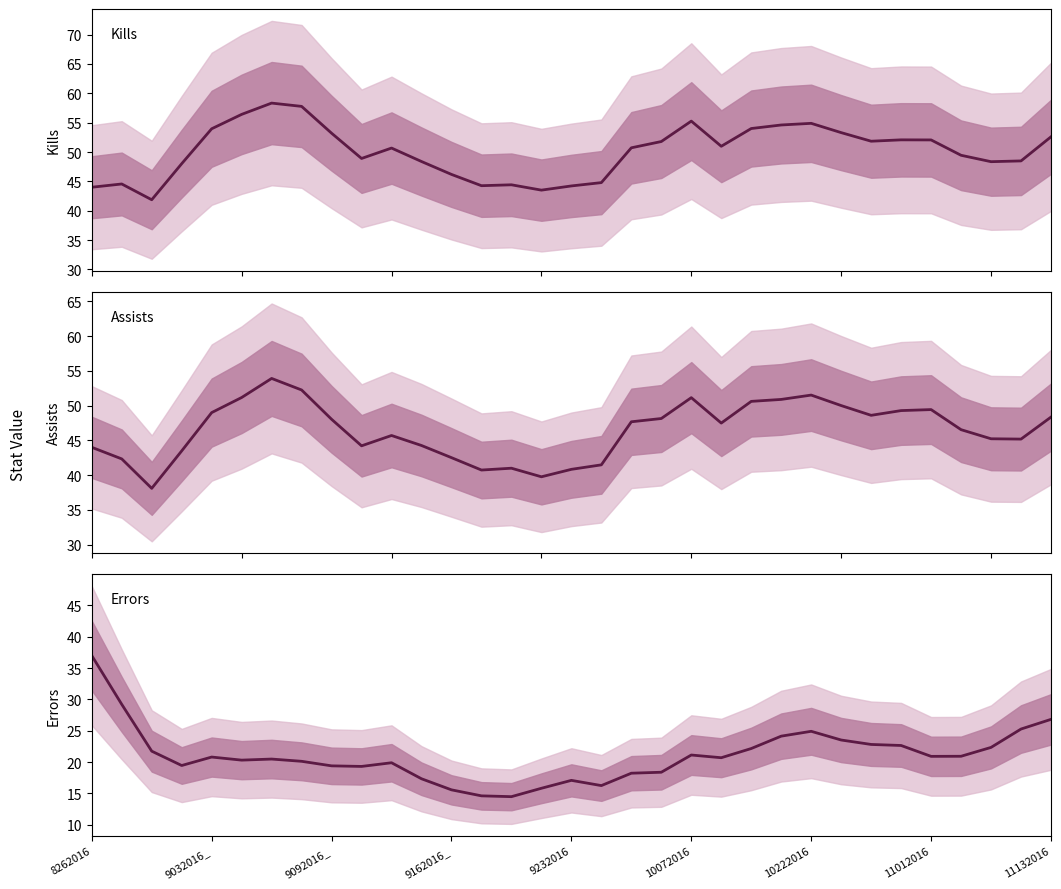

True or false: Errors and Kills cross at least once.

False